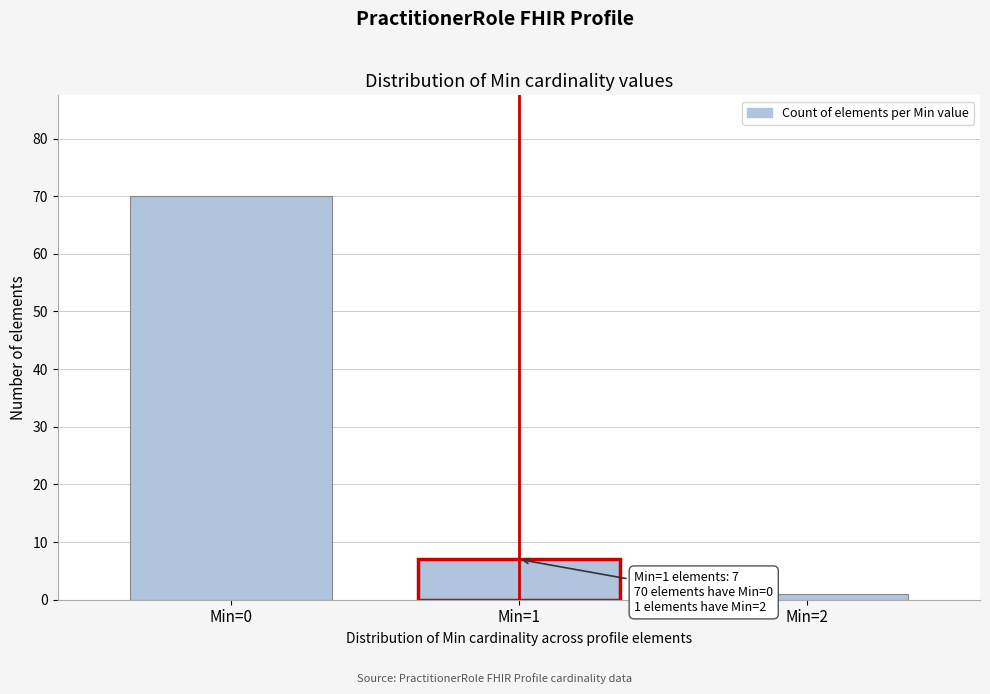

Reading right to left, extract all data points from this chart.

1	7	70